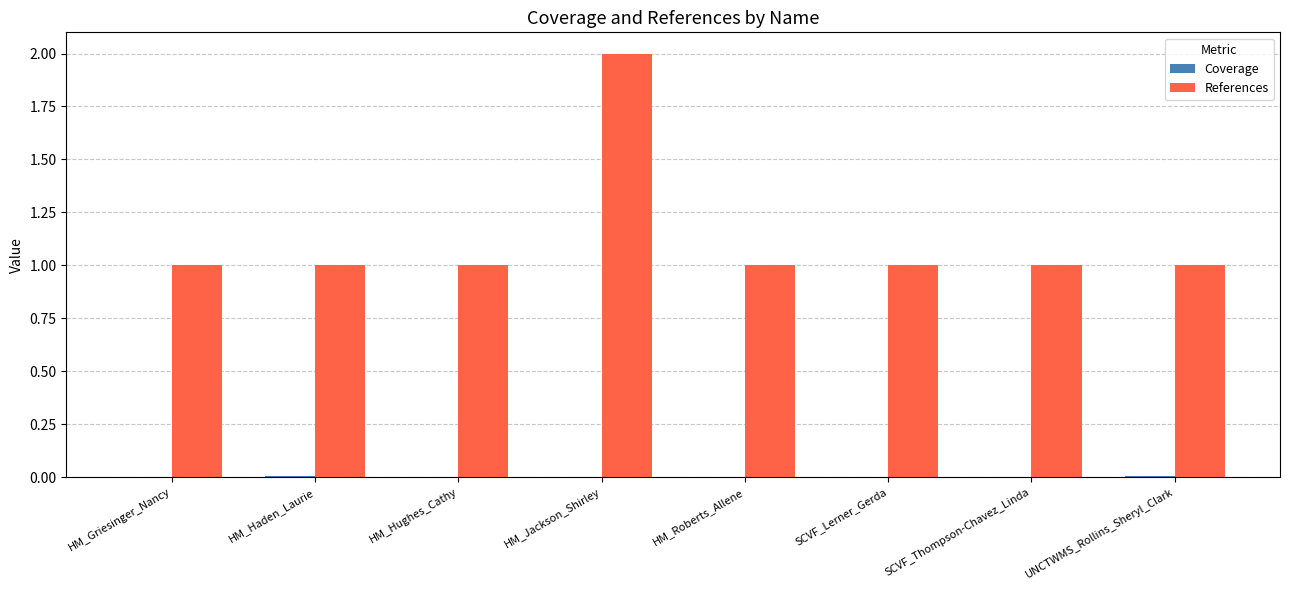

What is the sum of all References values?

9.0